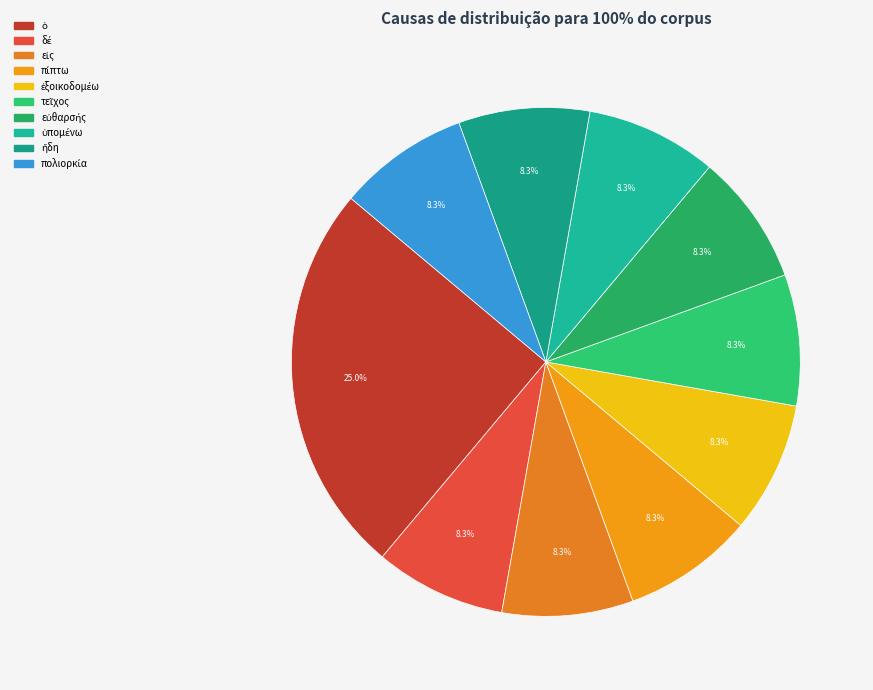

Count the number of slices in the pie.

10